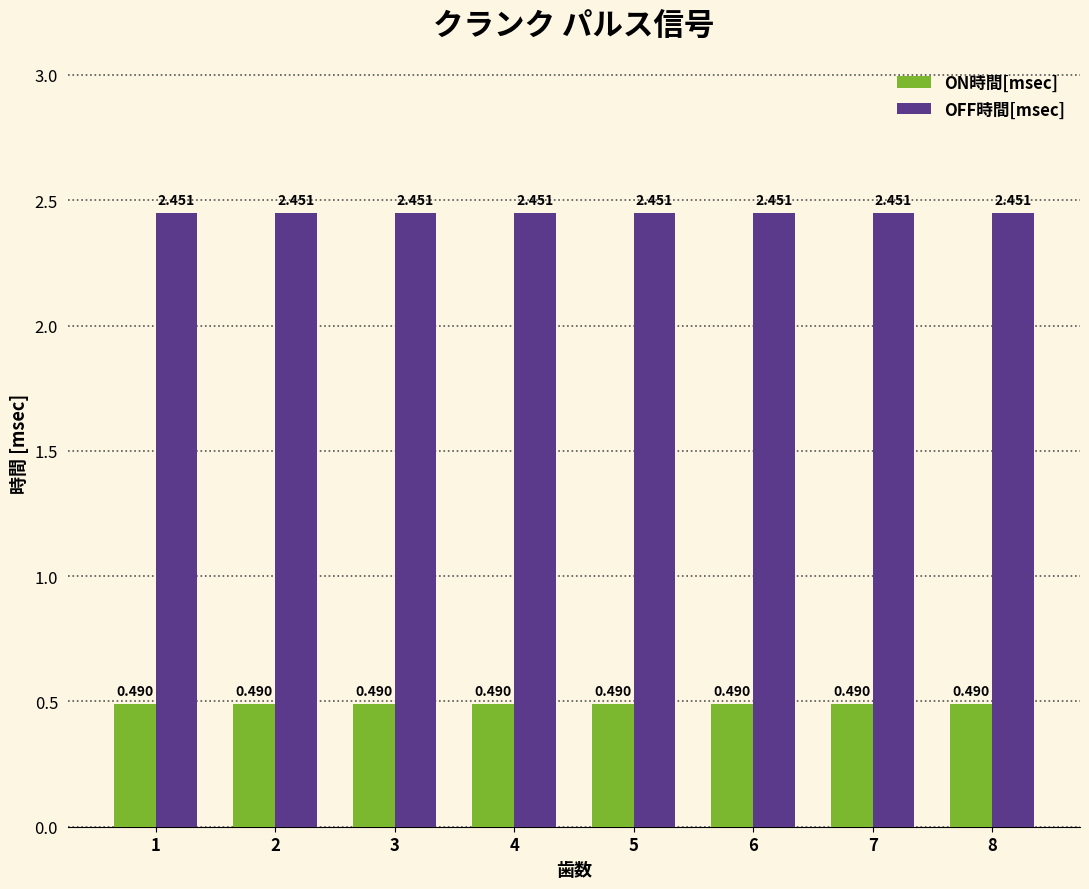

Is the value of ON時間[msec] at 7 greater than the value of OFF時間[msec] at 8?

No